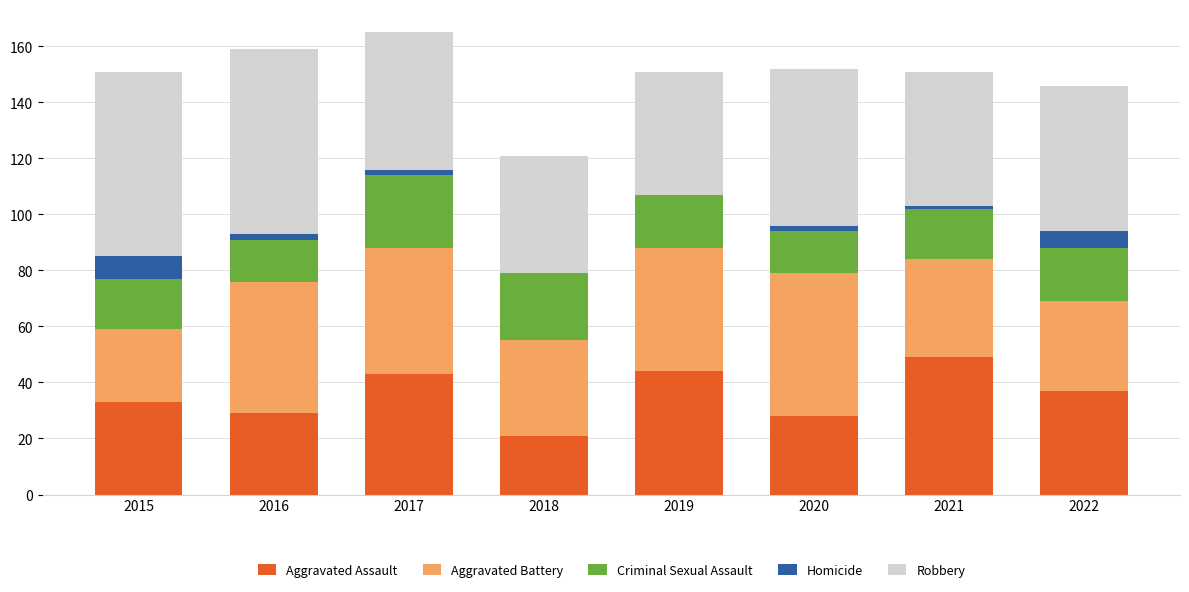

At which label does Aggravated Assault reach its peak?

2021